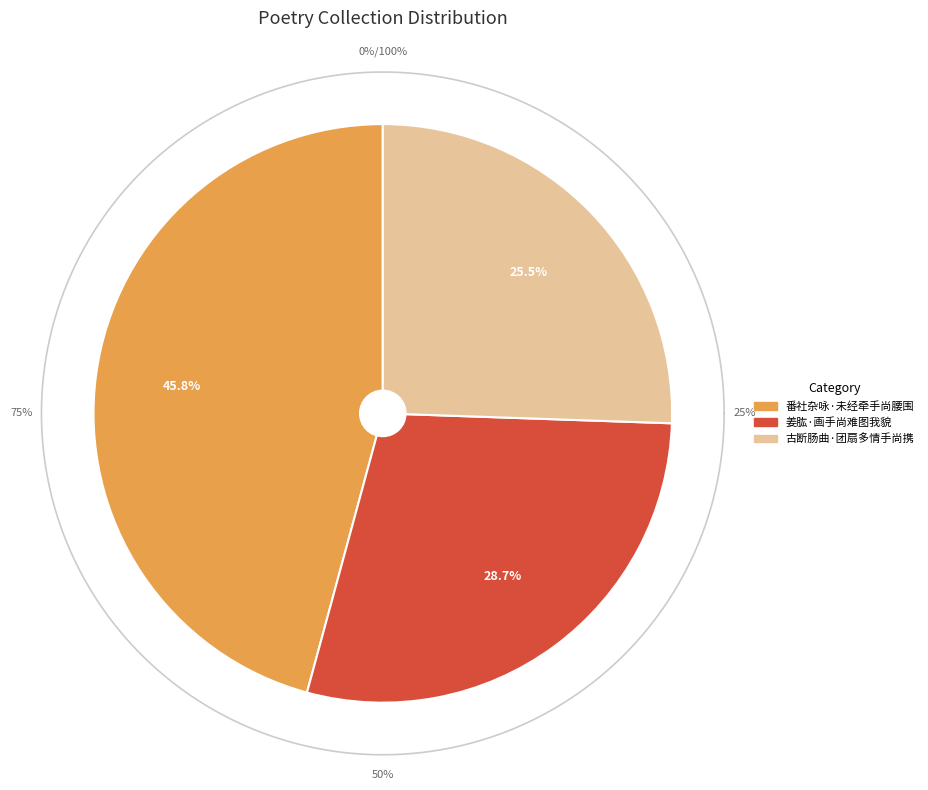

What is the smallest slice in the pie chart?

古断肠曲·团扇多情手尚携